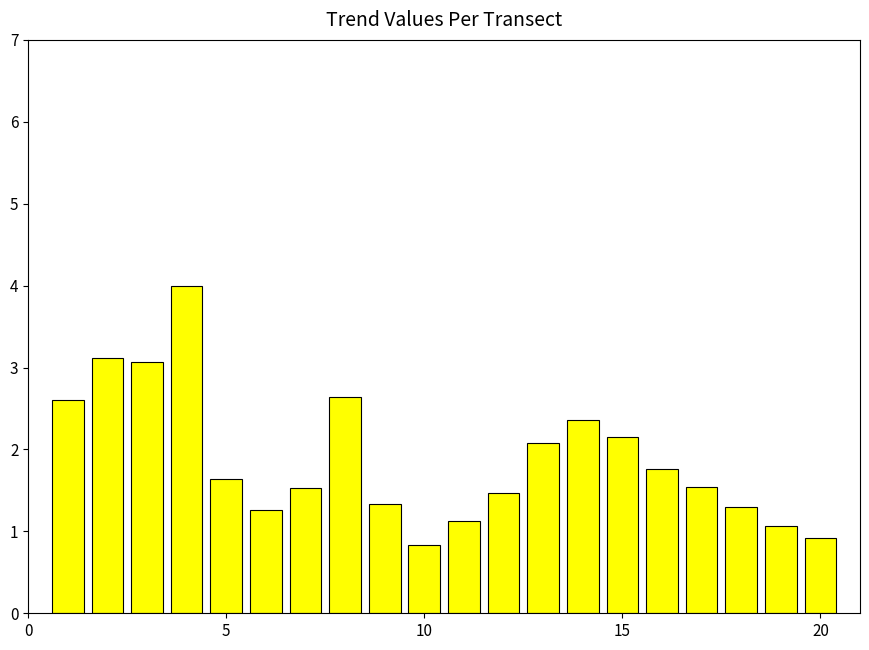

What is the sum of all values?

37.8